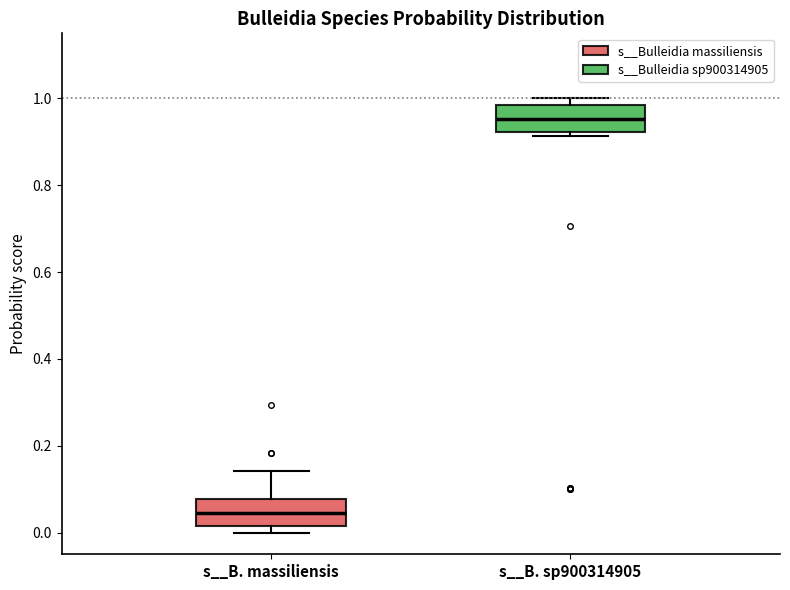

Reading left to right, read every box against the y-axis: the position of its median line, the range the box covers, and the ends of its whiskers. The values are not printed on the chart, so give them approximately, as read against the axis.

s__B. massiliensis: median 0.04, box 0.02 to 0.08, whiskers 0.00 to 0.14
s__B. sp900314905: median 0.96, box 0.92 to 0.98, whiskers 0.92 (just below the box's lower edge) to 1.00